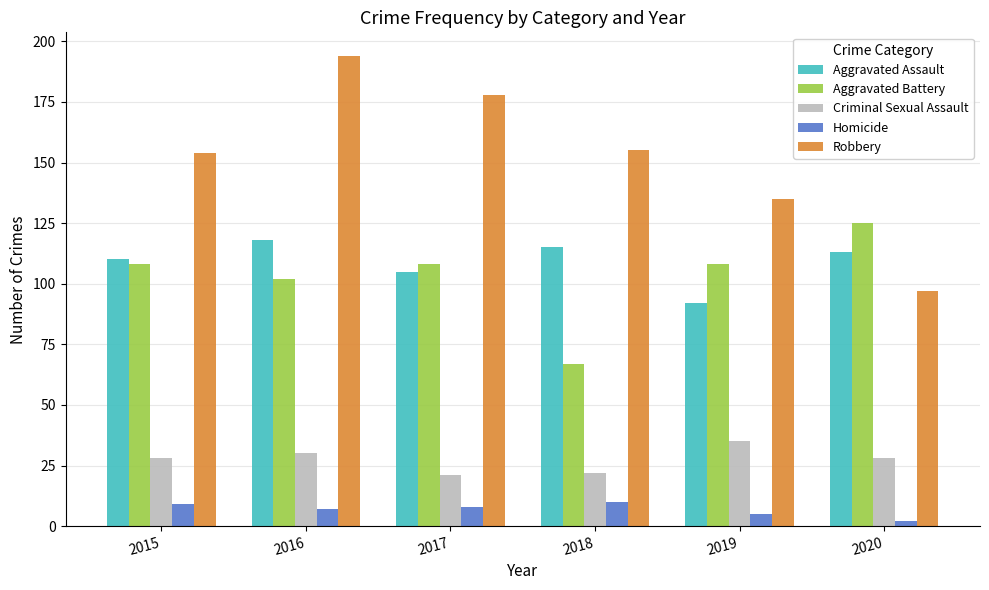

Which series has the largest range (max minus min)?

Robbery